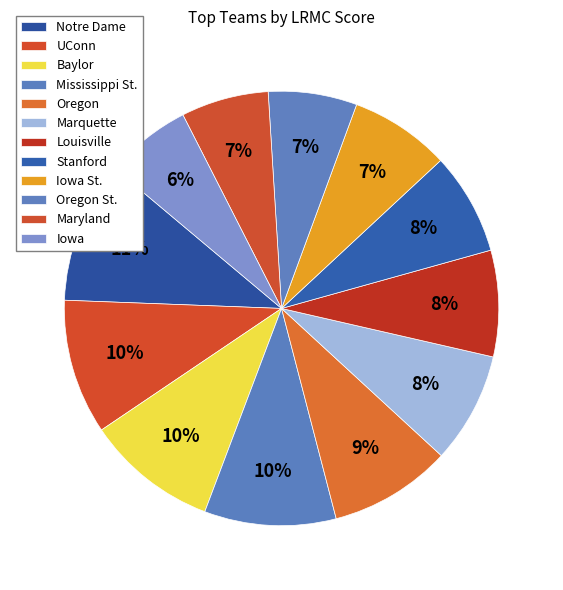

What percentage do Iowa St. and Marquette together represent?

15.7%